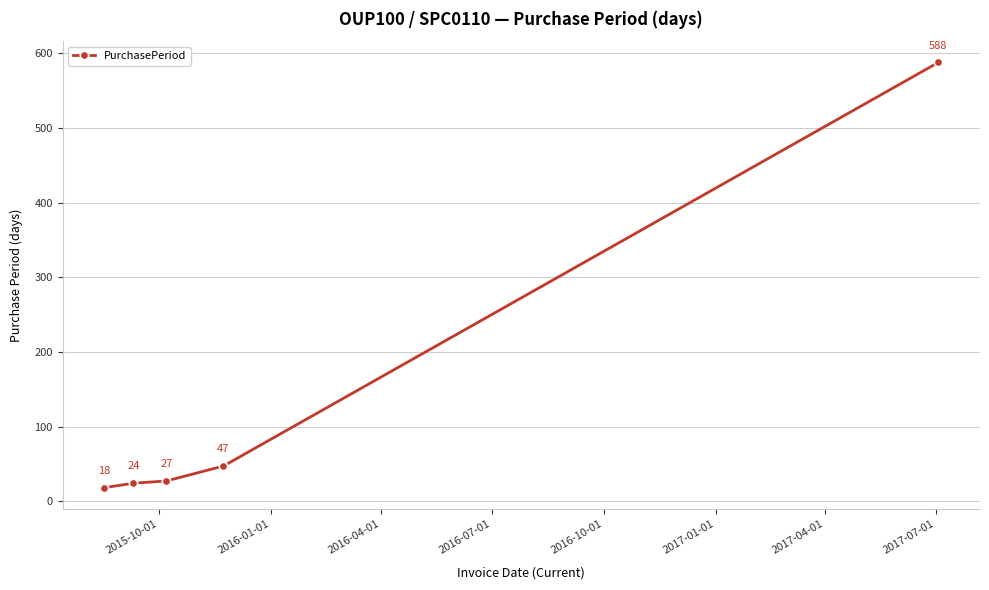

What is the greatest value displayed?

588